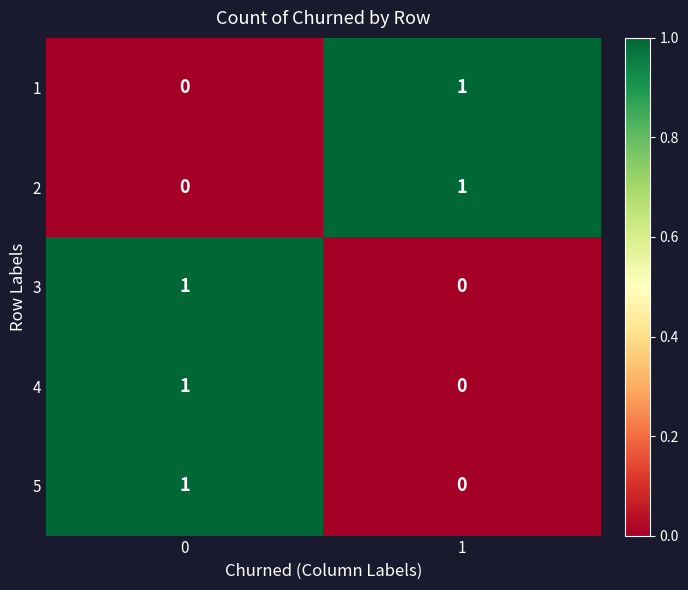

Is it true that 1 equals 0 at 0?

True